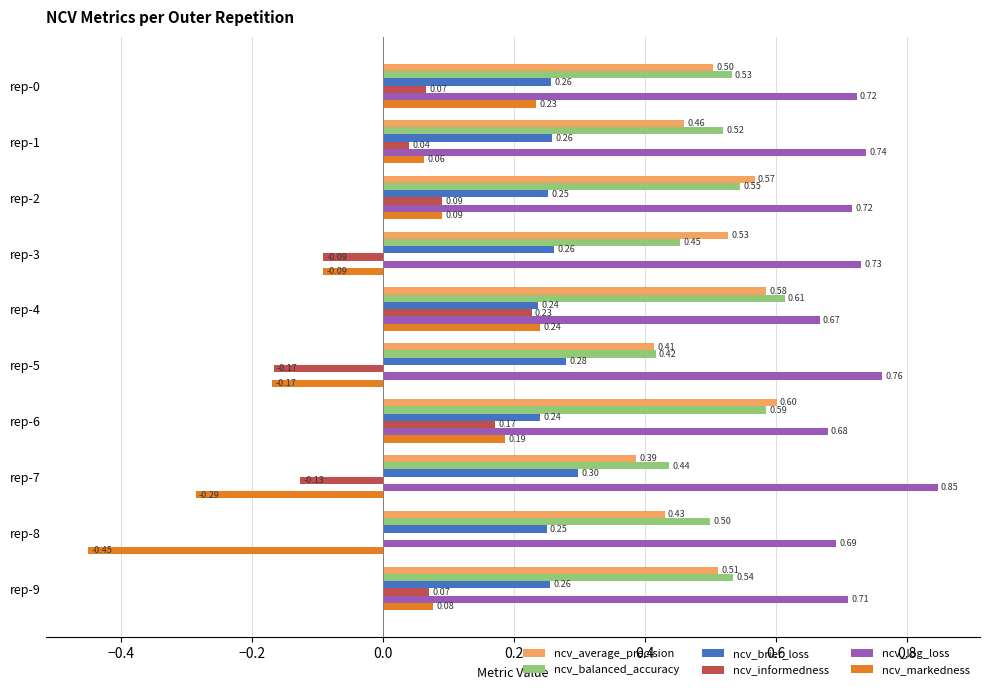

What is the total value across all series at rep-3?

1.8